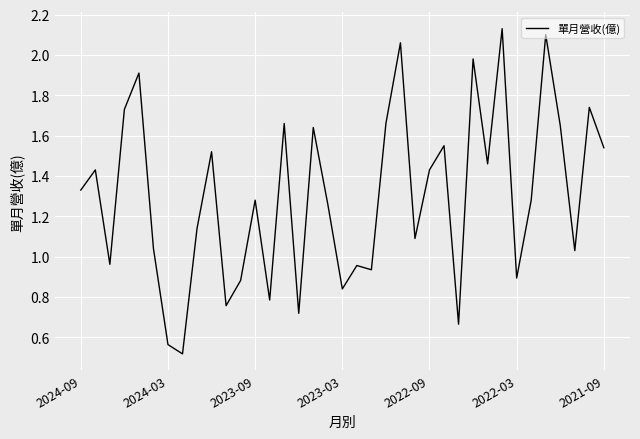

Where does the data first go above 1?

2024-09